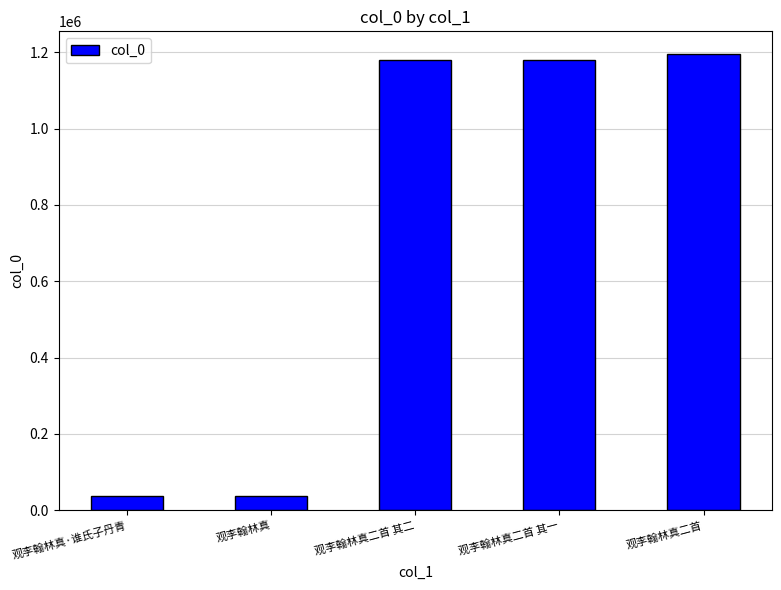

What is the change in value from 观李翰林真·谁氏子丹青 to 观李翰林真二首?

+1157716